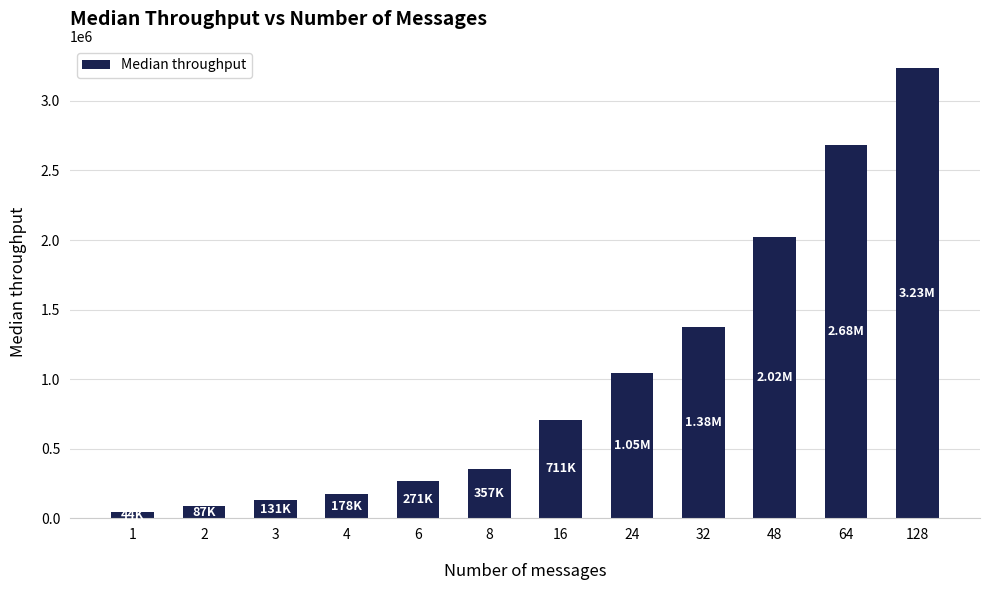

What is the difference between the values at 32 and 1?

1334503.0